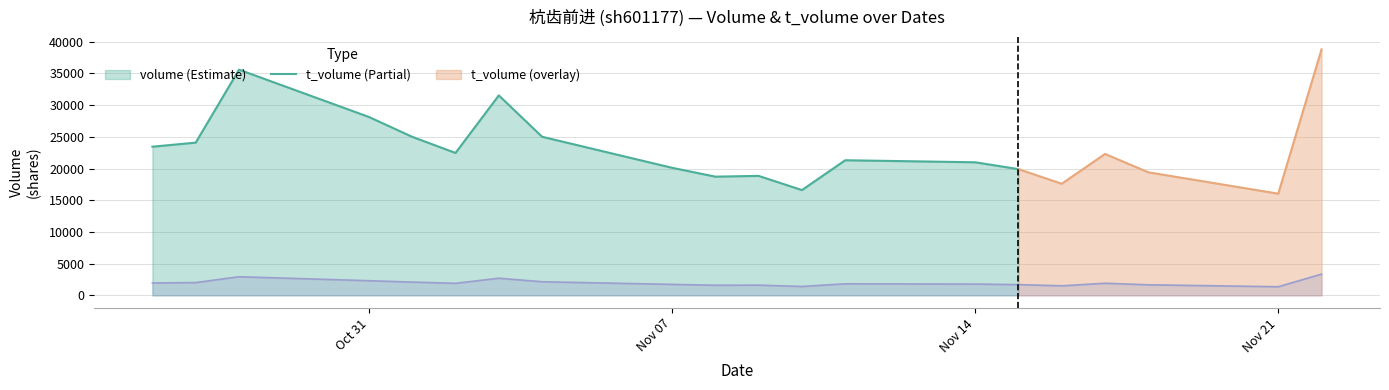

True or false: t_volume and volume cross at least once.

False